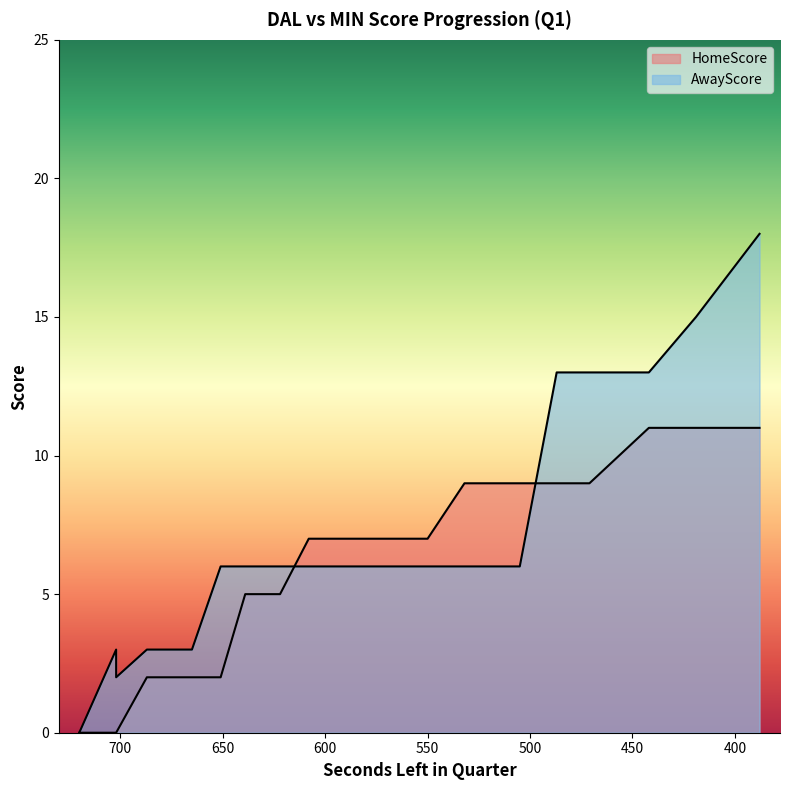

Which series has the largest range (max minus min)?

AwayScore